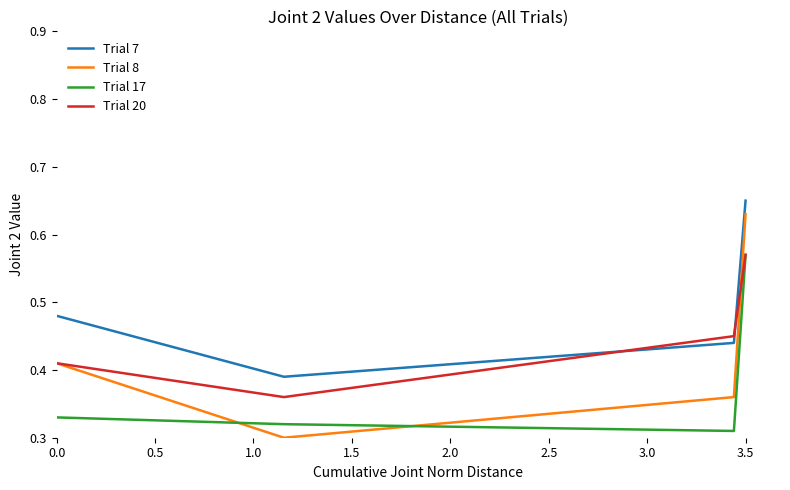

True or false: Trial 20 has more than 2 points higher than both neighbors.

False